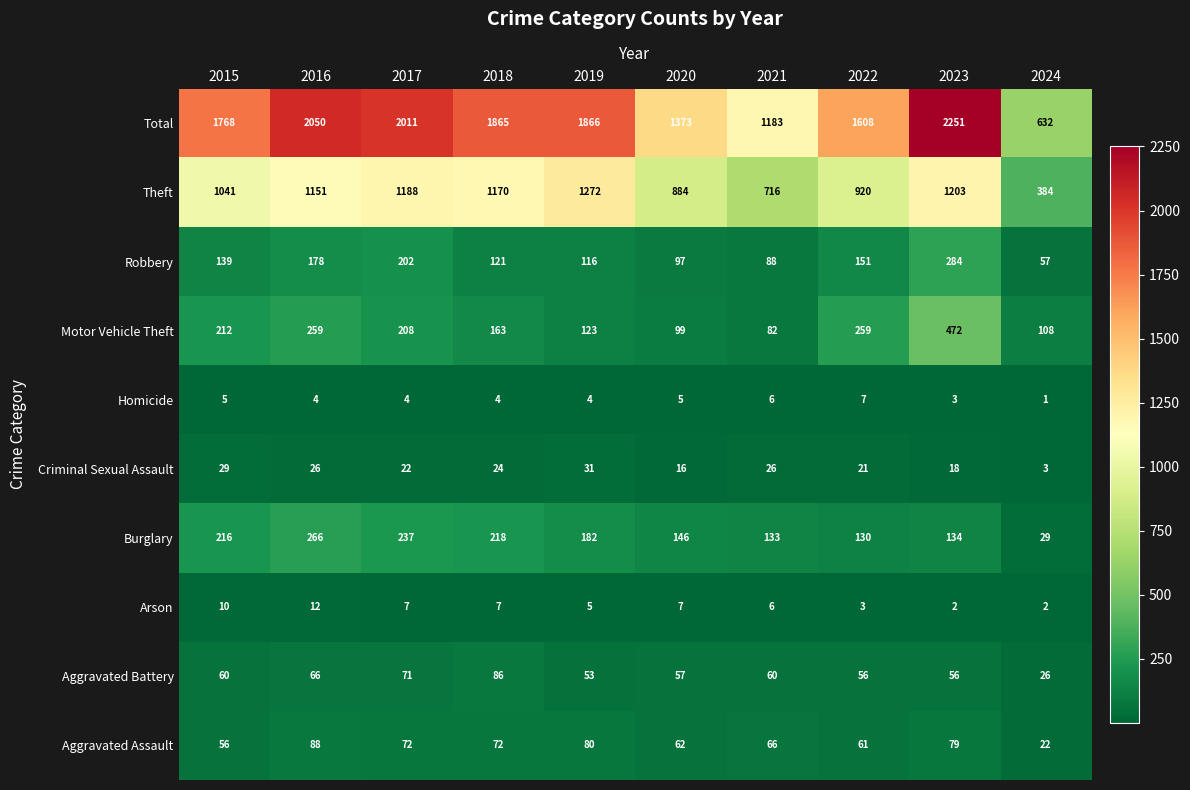

How many data points does each series have?

10